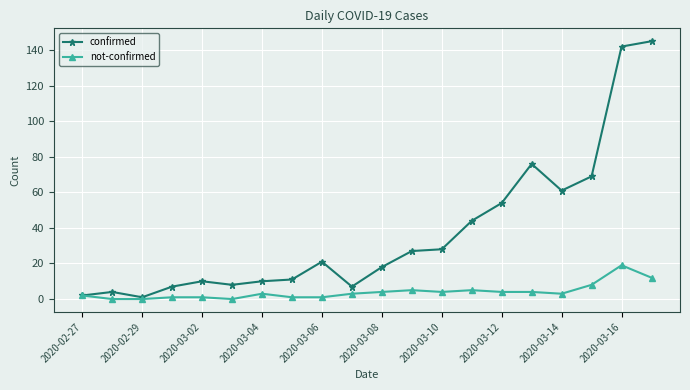

Which series has the largest total across all categories?

confirmed